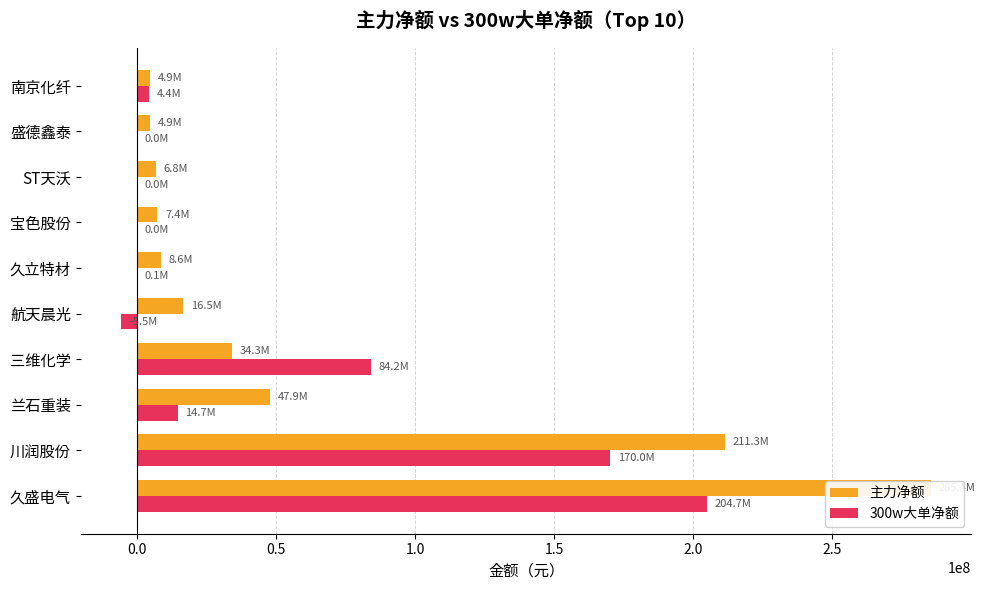

Which series has the widest spread of values?

主力净额